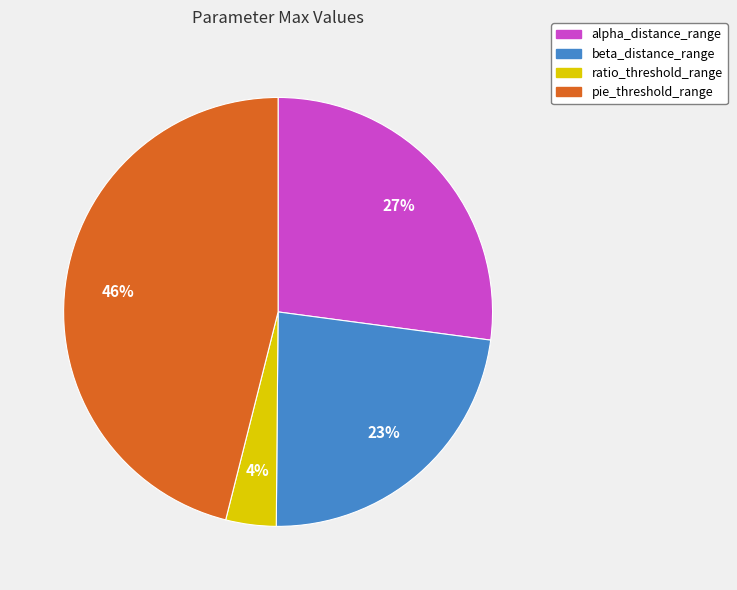

Which category has the smallest portion of the pie?

ratio_threshold_range